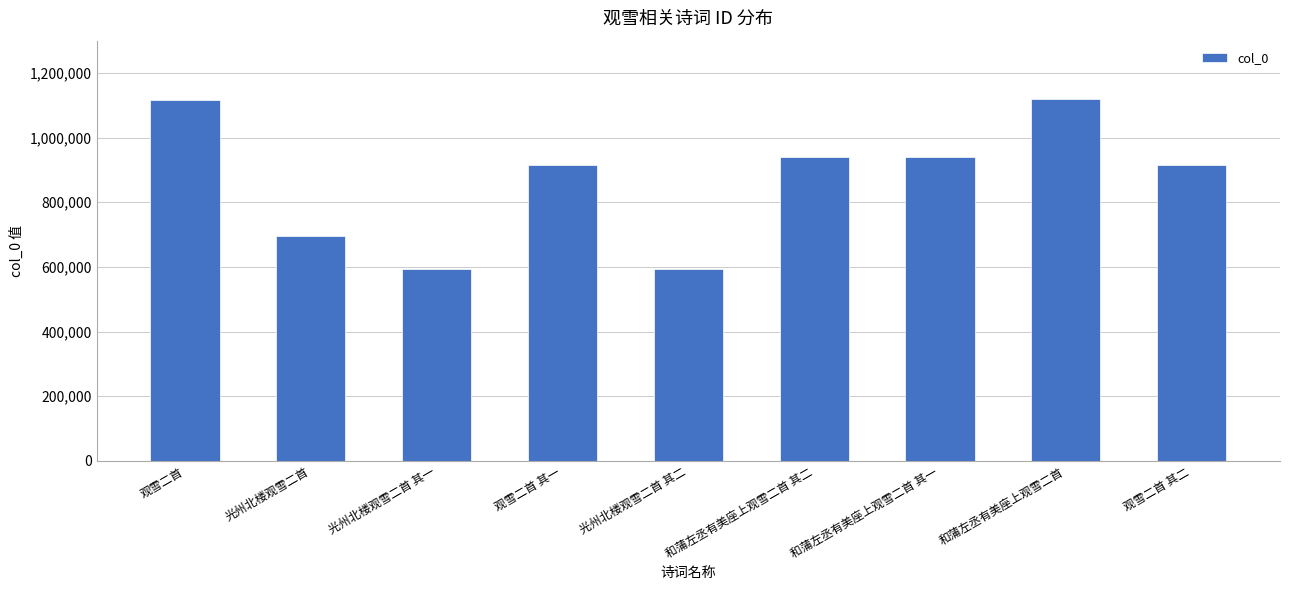

What is the label of the 9th bar from the left?

观雪二首 其二